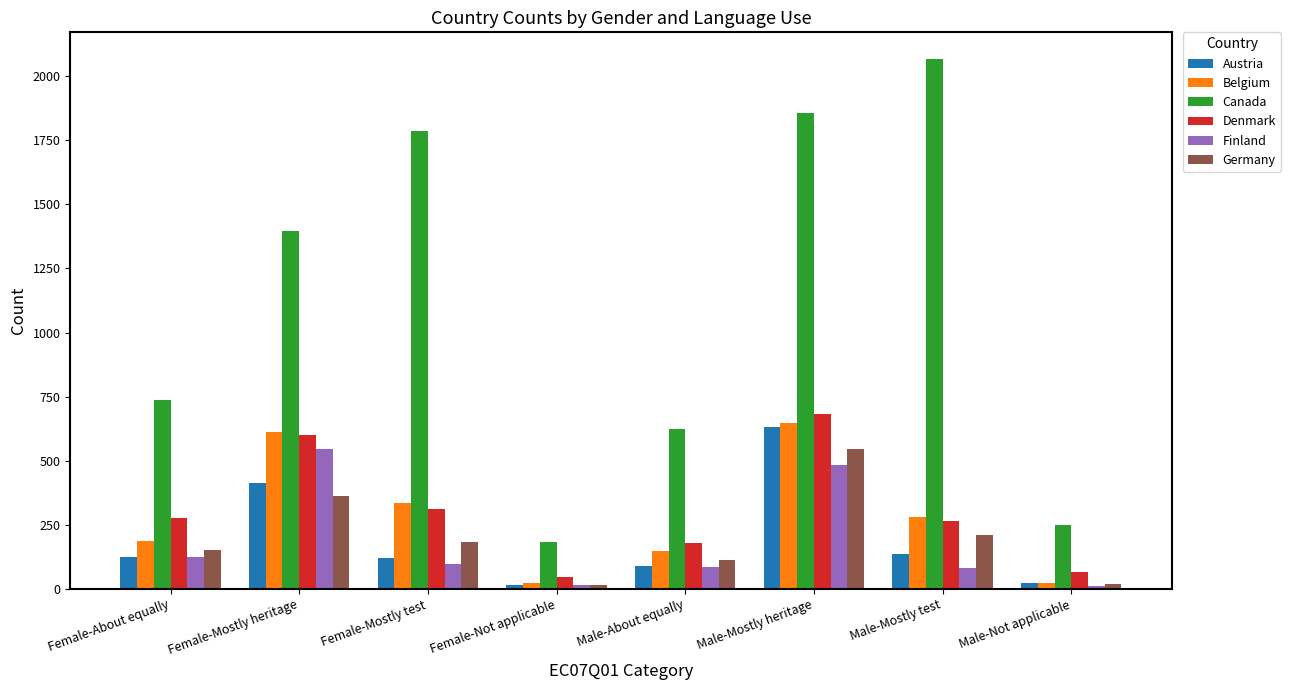

Between Female-Mostly test and Male-About equally, which series saw the biggest shift?

Canada